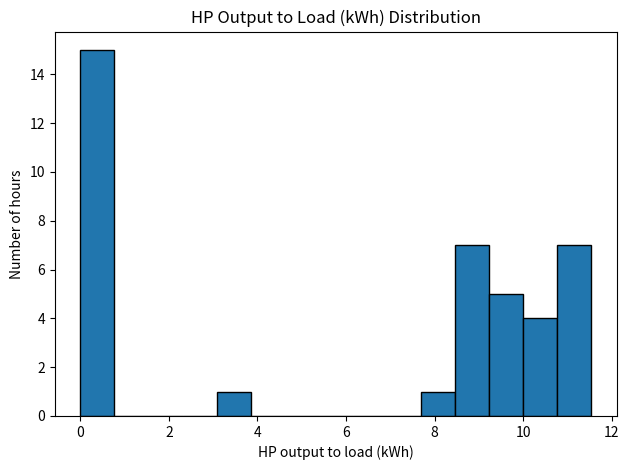

Around what value on the x-axis is the tallest bar? Give the approximate position of its centre, as read against the axis.

0.4